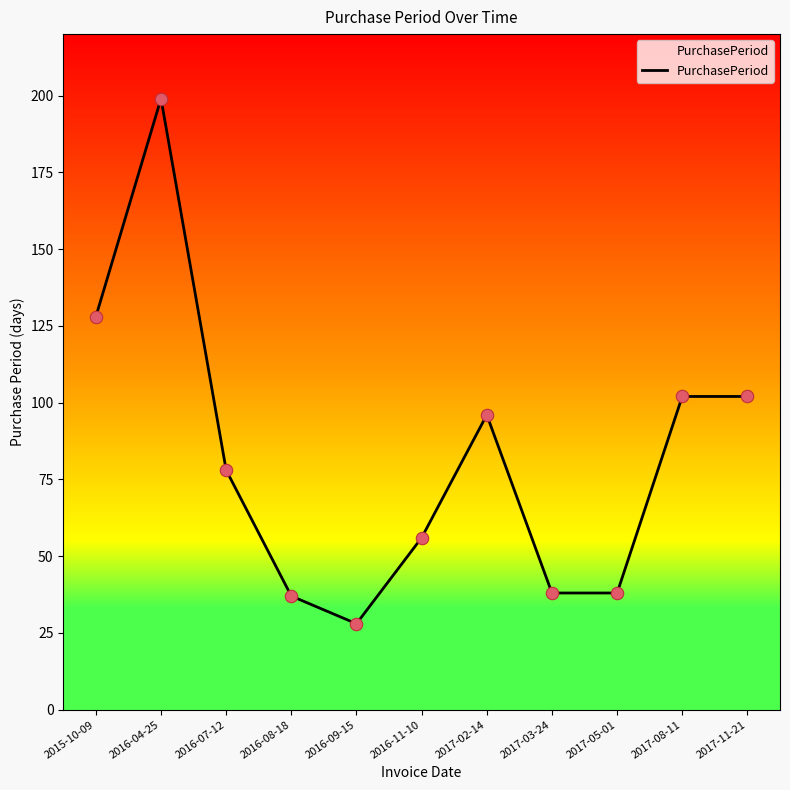

Approximately how many times larger is the value at 2016-04-25 compared to 2016-08-18?

5.4